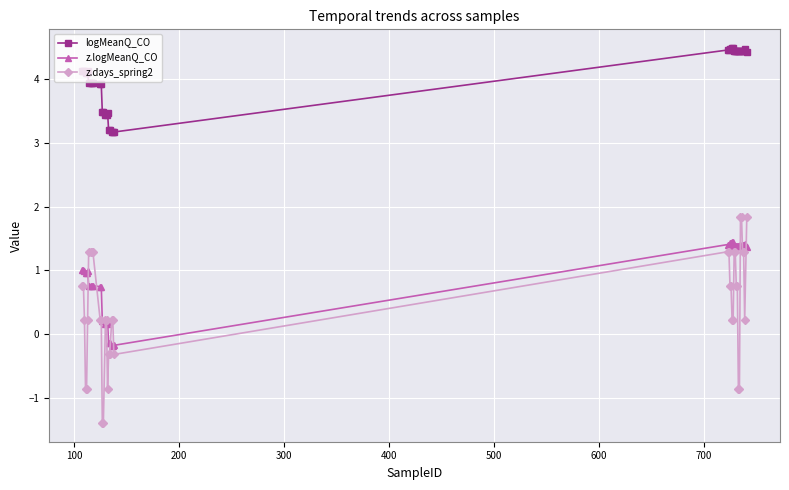

What is the difference between the maximum and minimum values in the logMeanQ_CO series?

1.3